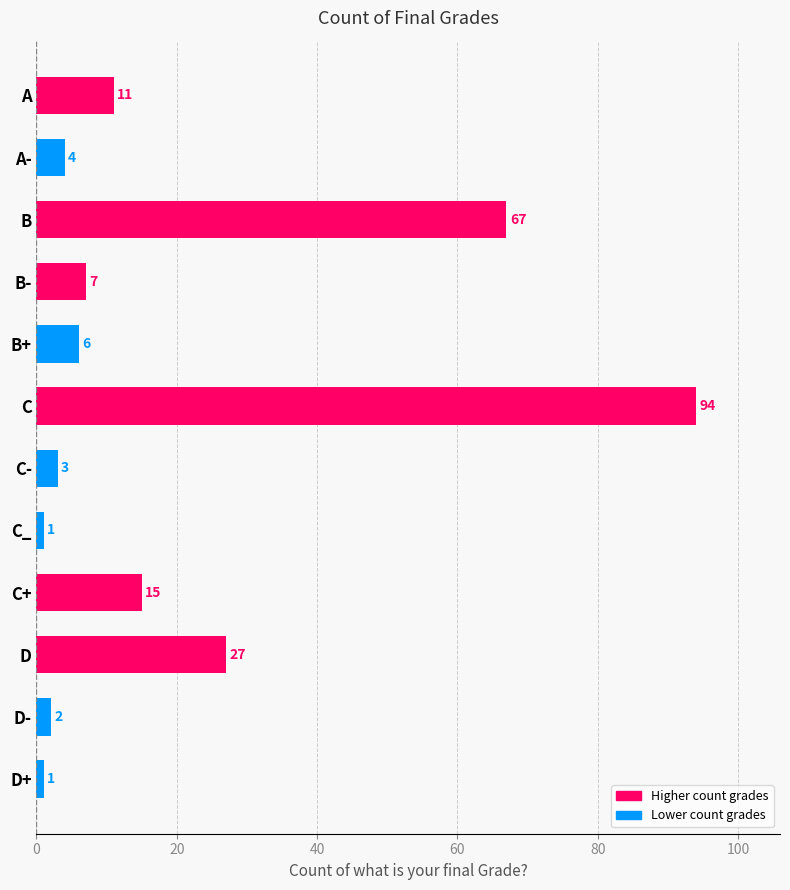

Reading top to bottom, what are all the values shown in this chart?

11	4	67	7	6	94	3	1	15	27	2	1